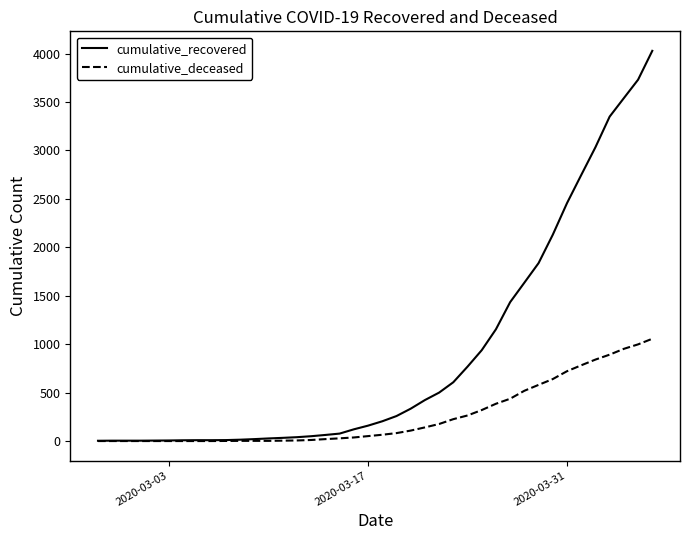

Which series has the largest range (max minus min)?

cumulative_recovered